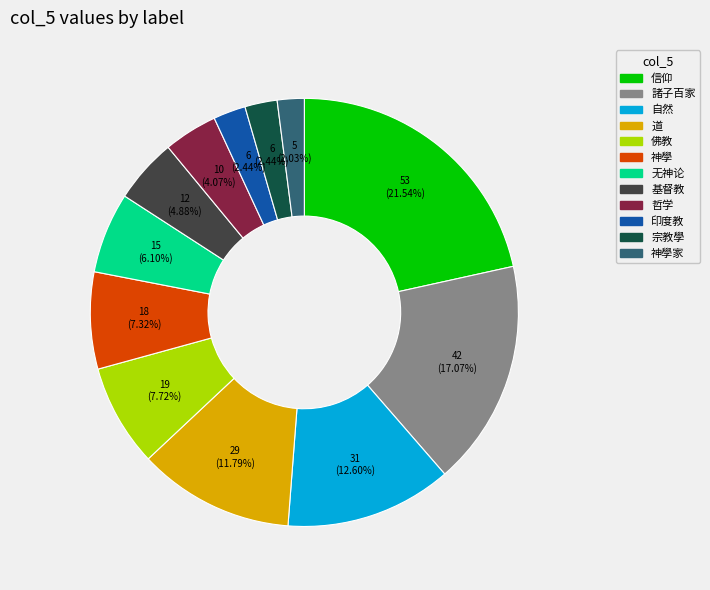

Does any single category account for the majority?

No